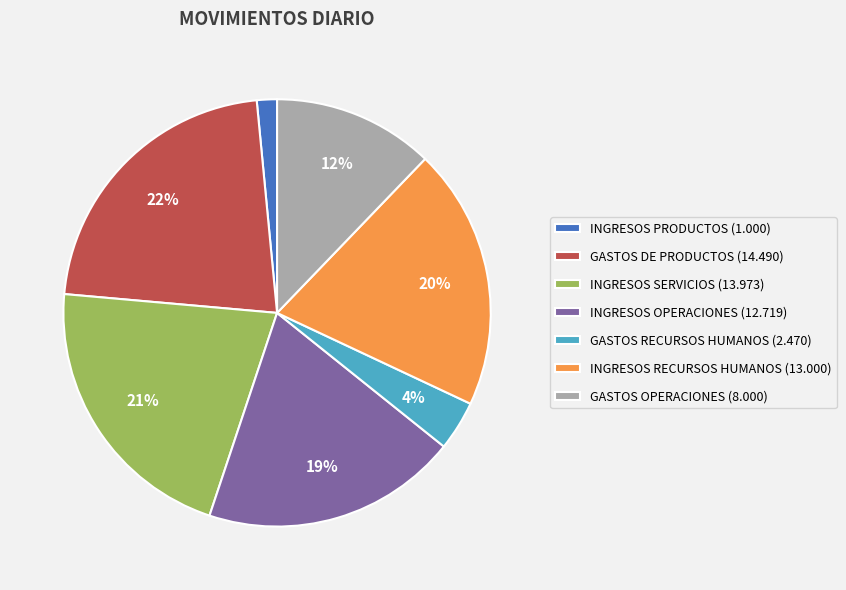

Do INGRESOS SERVICIOS (13.973) and GASTOS OPERACIONES (8.000) together represent more than half of the pie?

No